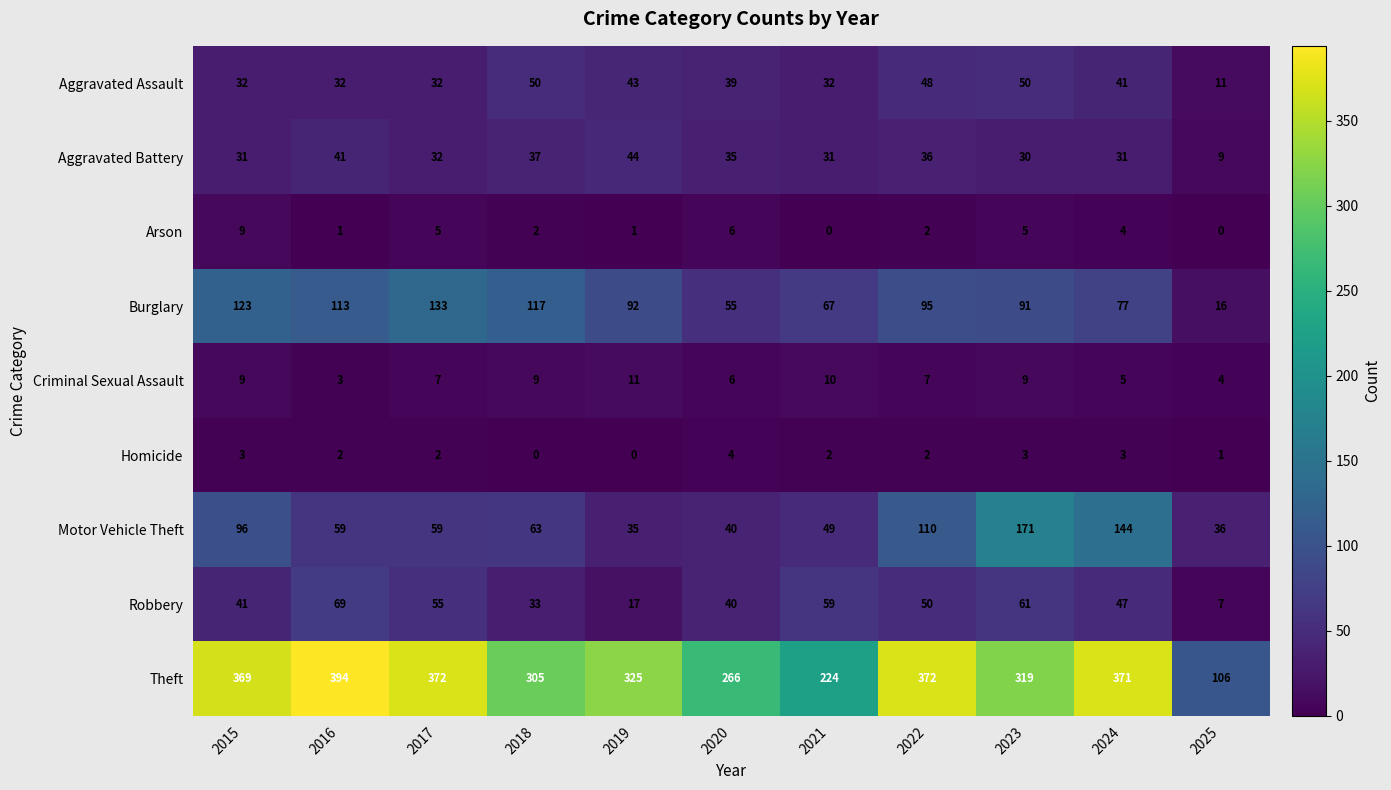

What is the spread (max minus min) of values at 2021?

224